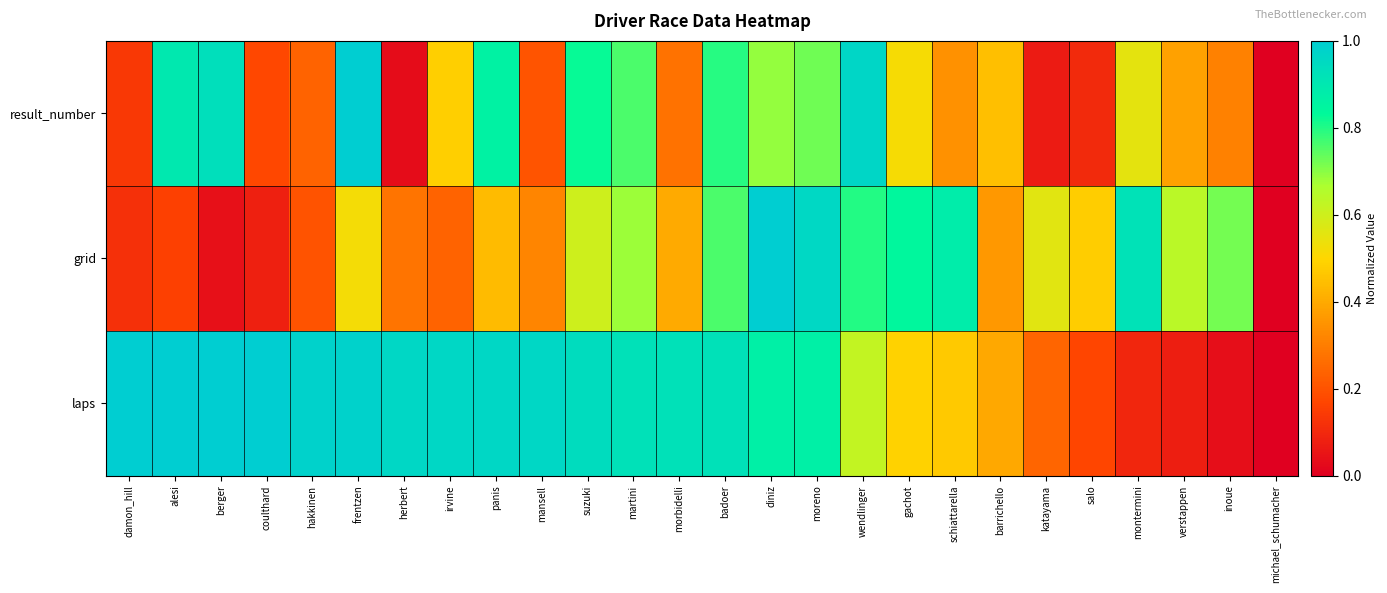

What is the spread (max minus min) of values at schiattarella?

0.5